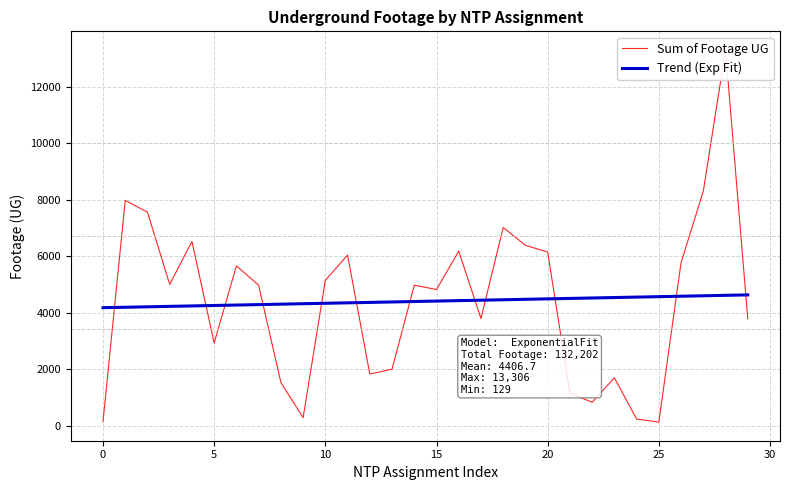

What is the lowest value of the Trend (Exp Fit) series?

4180.2